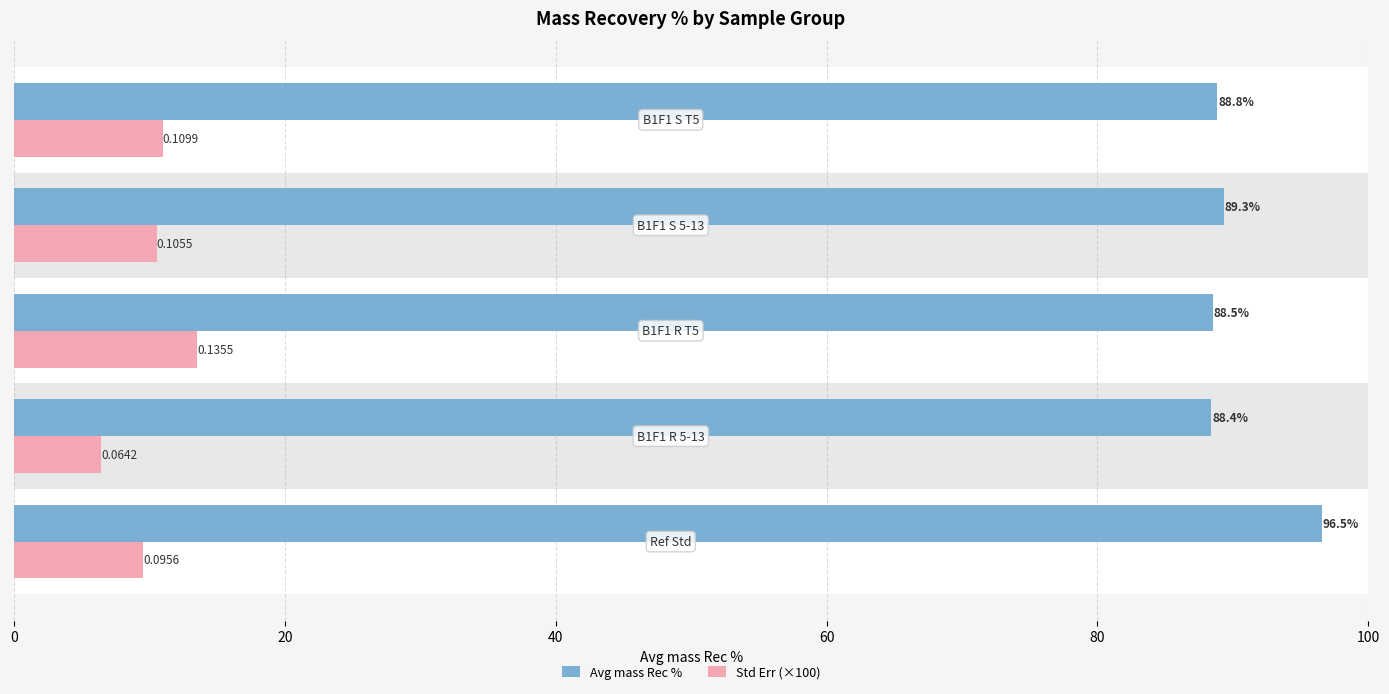

What is the value of the Std Err (×100) bar at the 1st from the left?

9.6